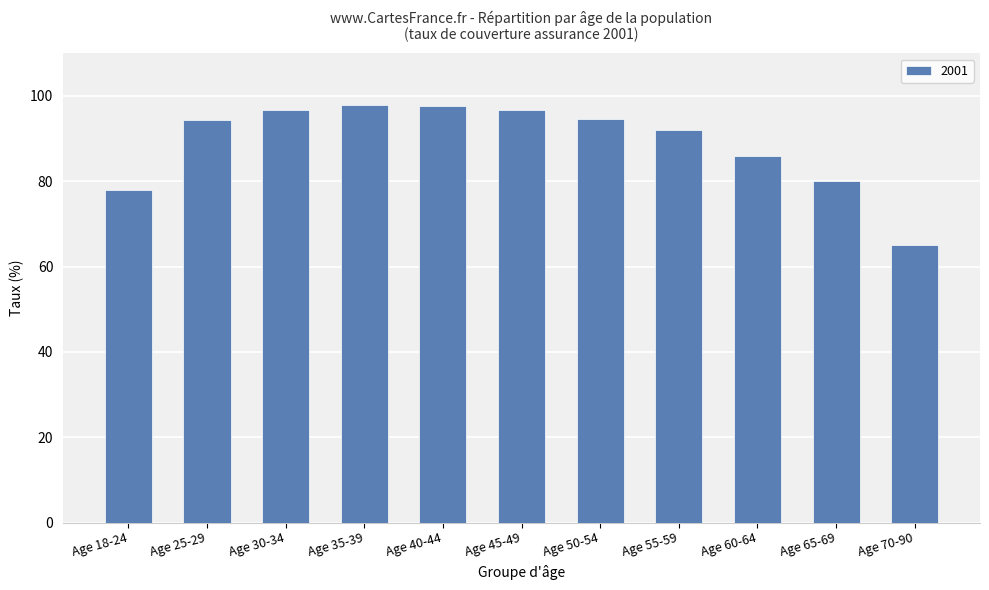

Are the bars grouped side by side (vs. stacked)?

No